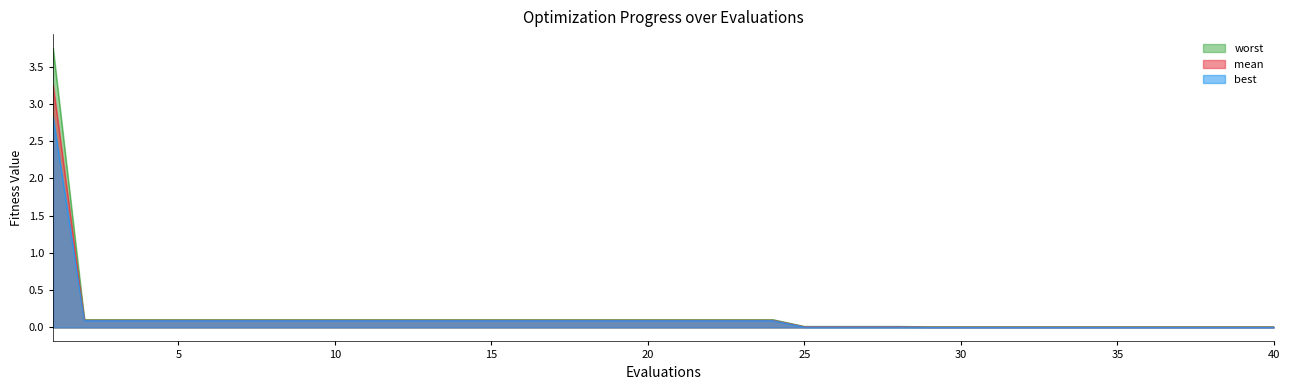

True or false: worst has more than 0 interior local peaks.

False